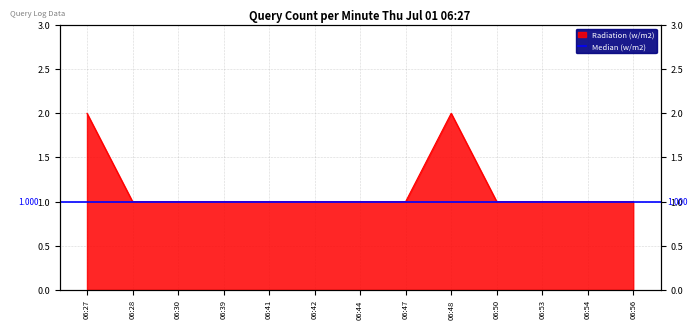

True or false: the data shows 1 at 06:42.

False